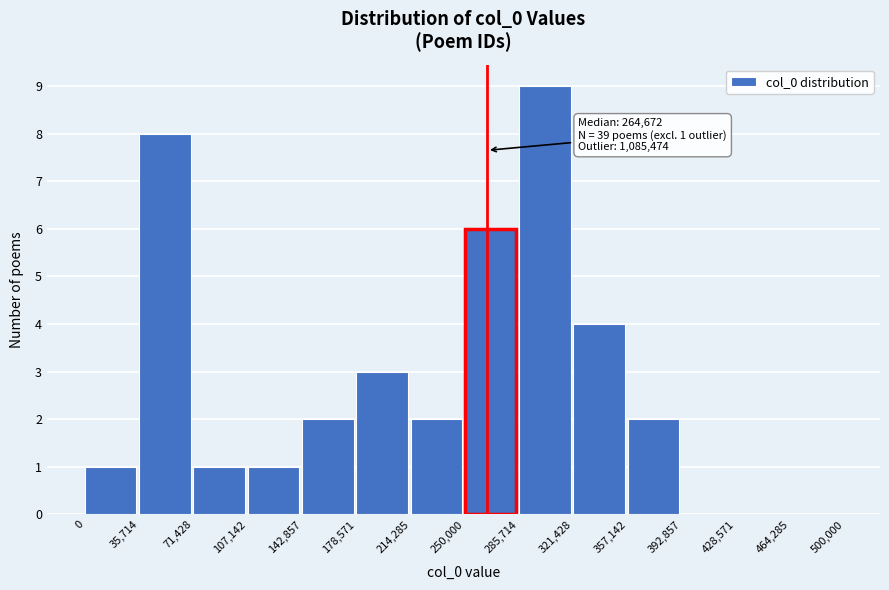

Over which range of the x-axis is the bar tallest?

285,714 to 321,428